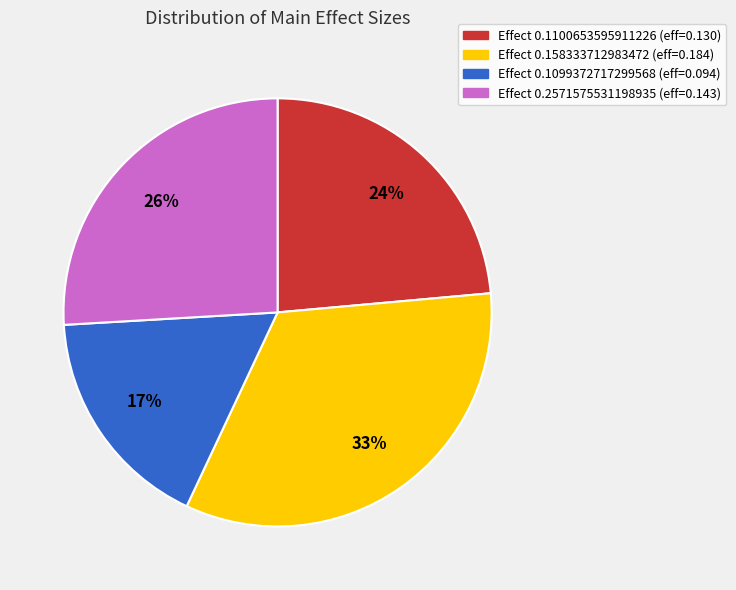

Is there any slice that represents more than half of the pie?

No